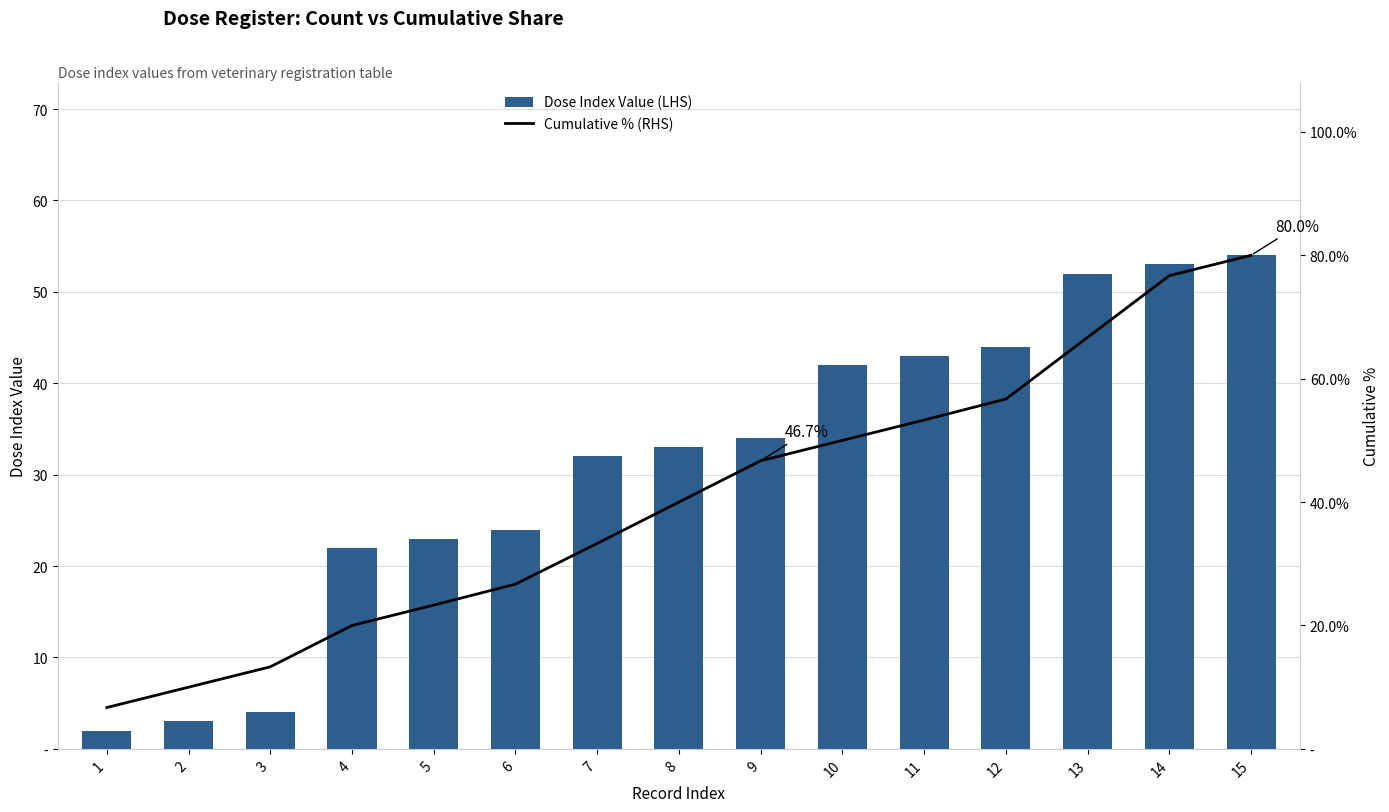

What is the difference between the Cumulative % (RHS) values at 9 and 12?

10.0